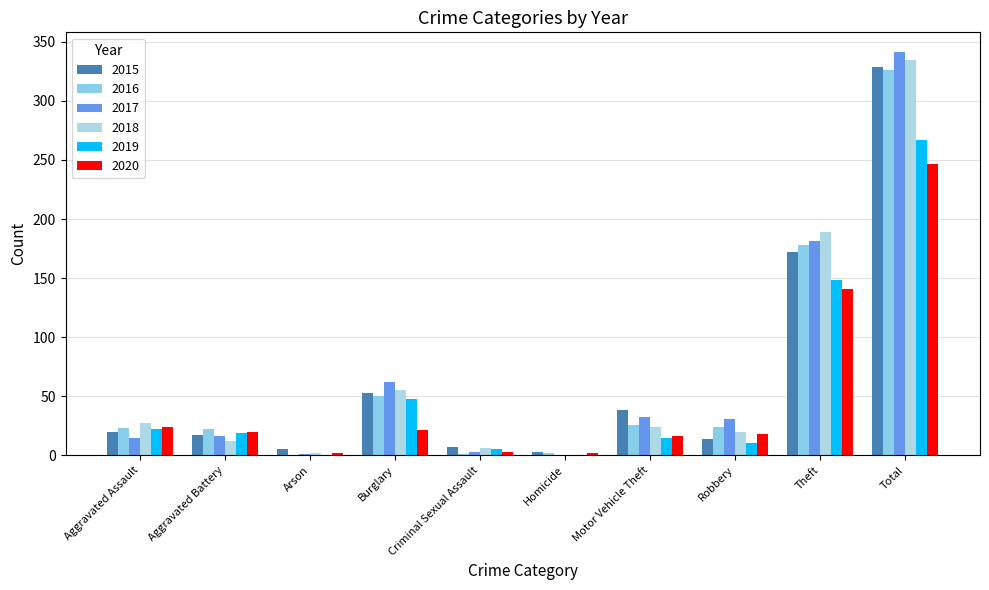

Where does the 2018 series first go above 24?

Aggravated Assault